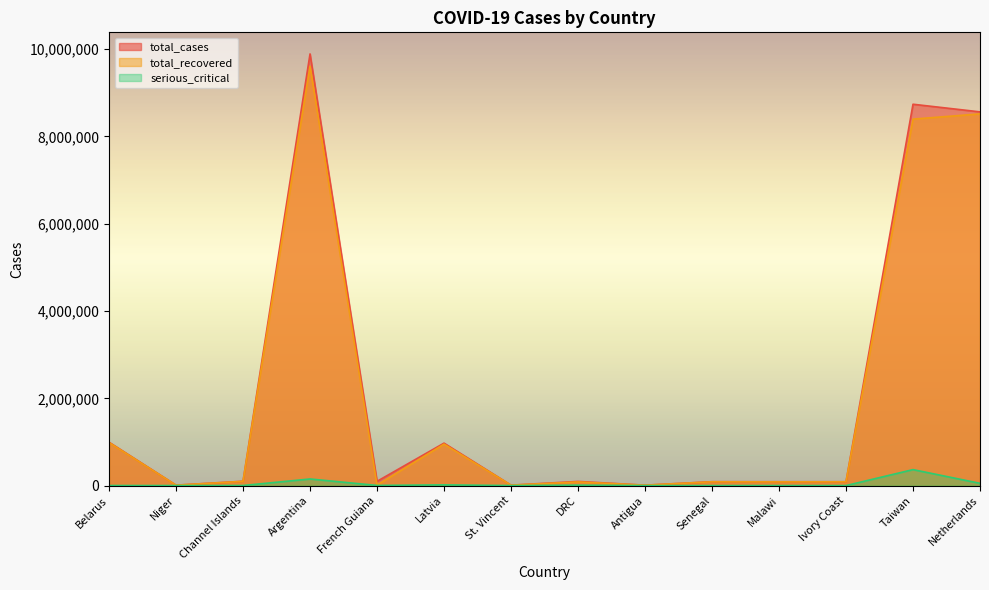

At which label does total_cases first exceed 97526?

Belarus